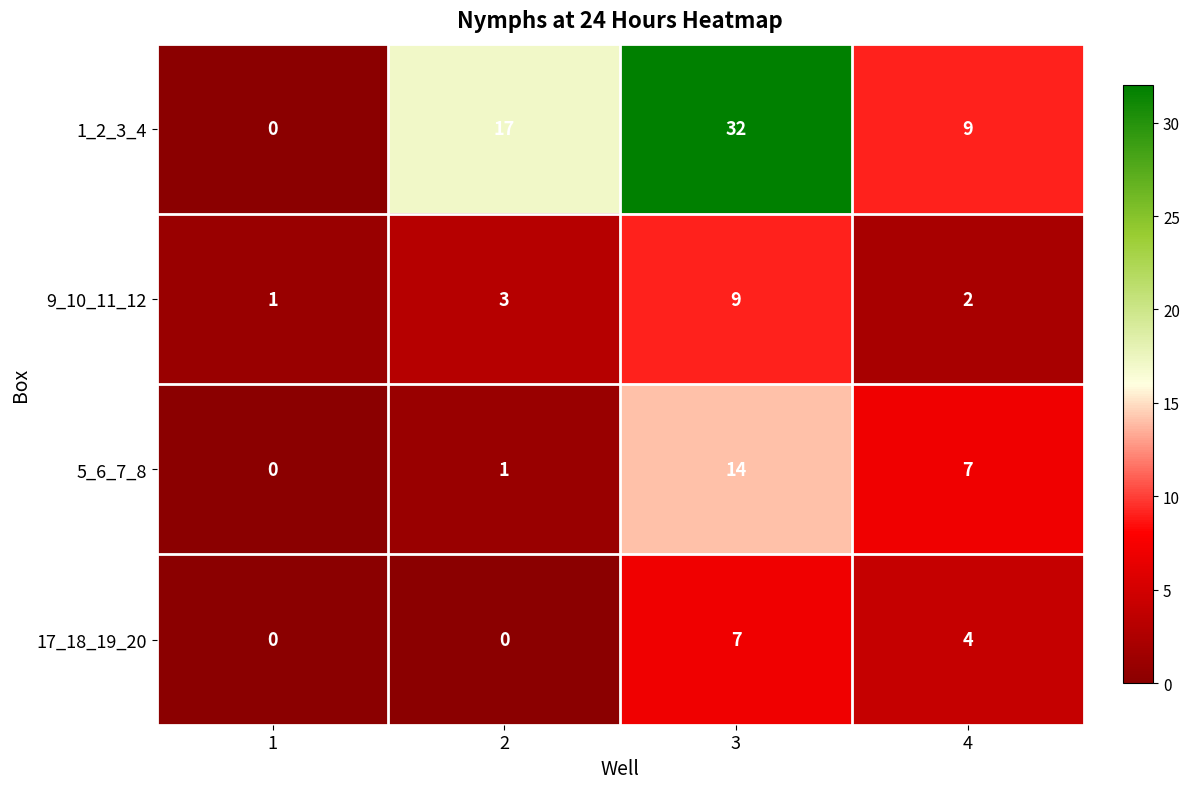

How many data points does each series have?

4